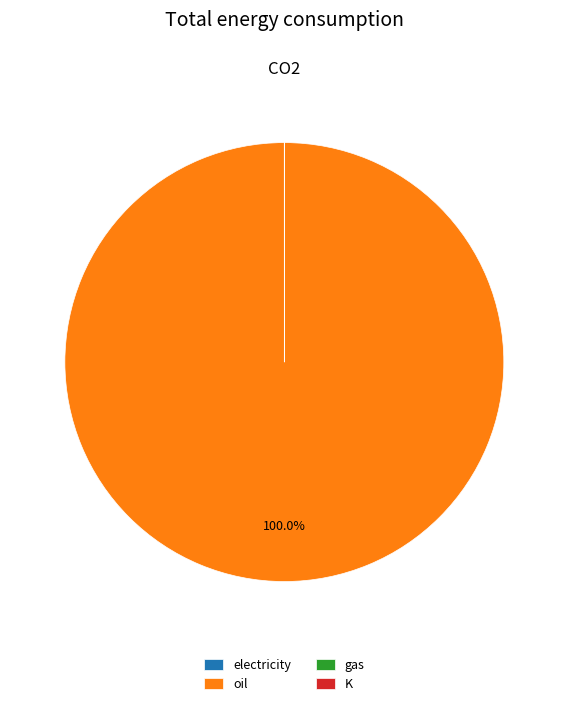

Is there a majority slice in this chart?

Yes